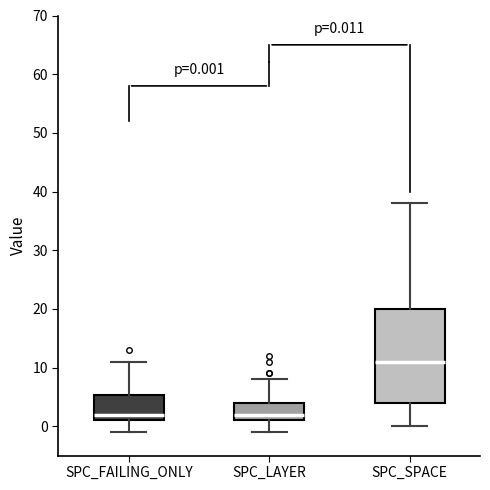

Comparing the boxes themselves (not the whiskers), which one is the tallest?

SPC_SPACE